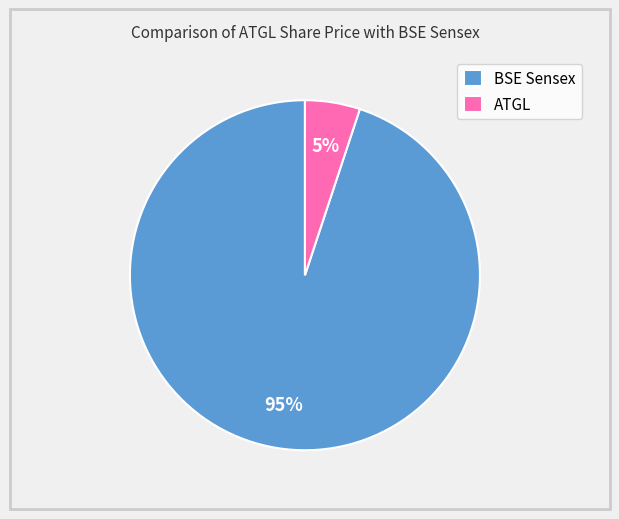

Which slice is the smallest?

ATGL